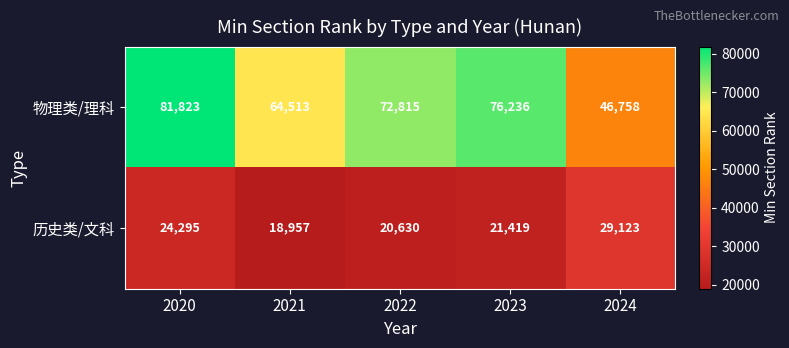

What is the average value of the 历史类/文科 series?

22885